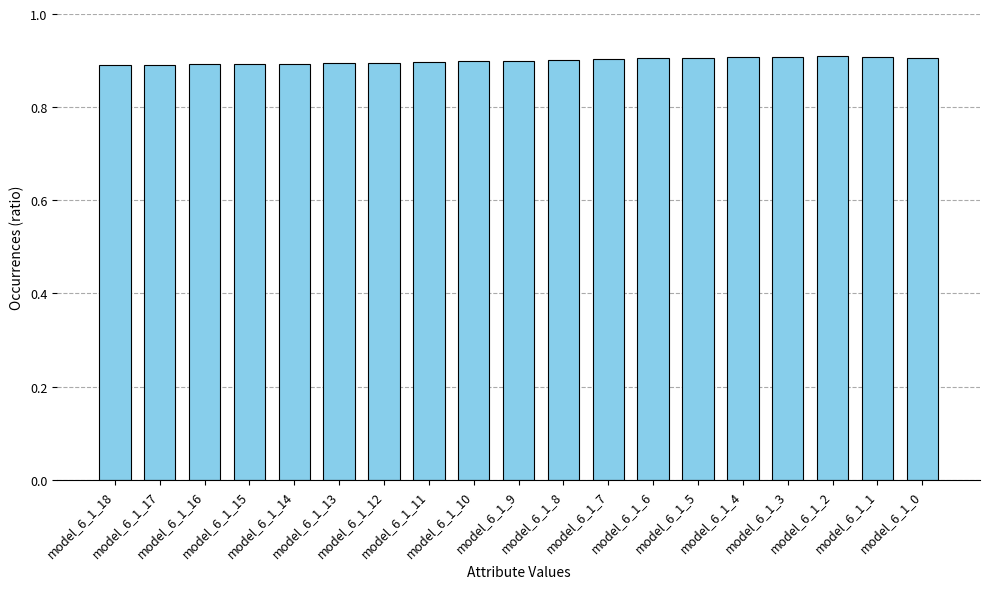

Count the values in the range 0 to 1.

19